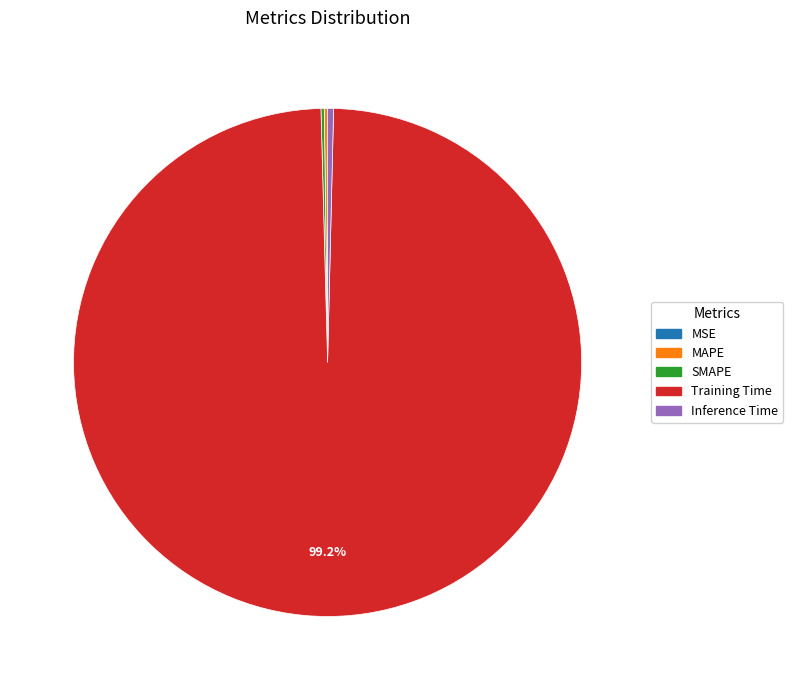

Is there a majority slice in this chart?

Yes